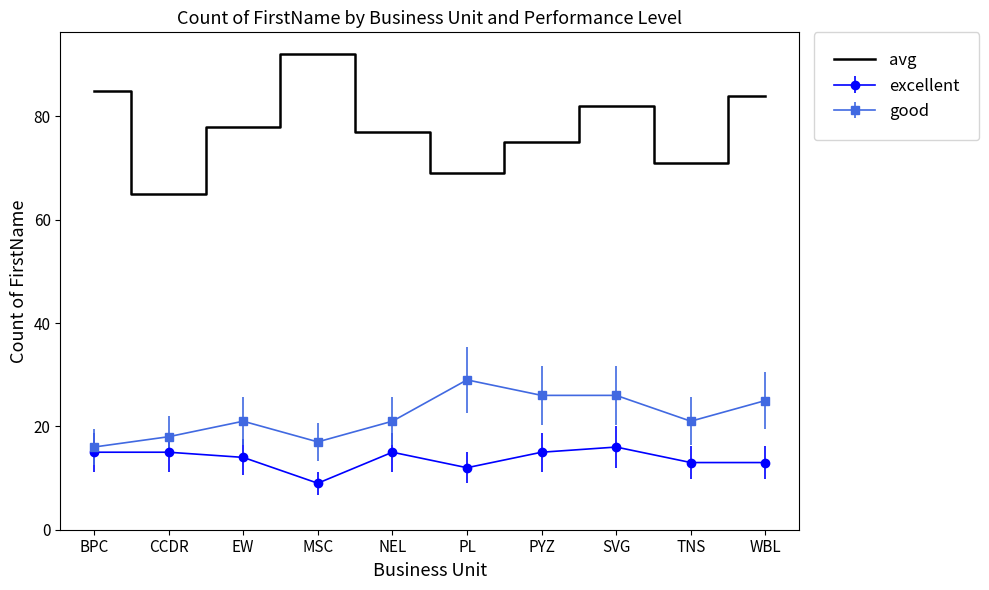

Is it true that good equals 18 at SVG?

False